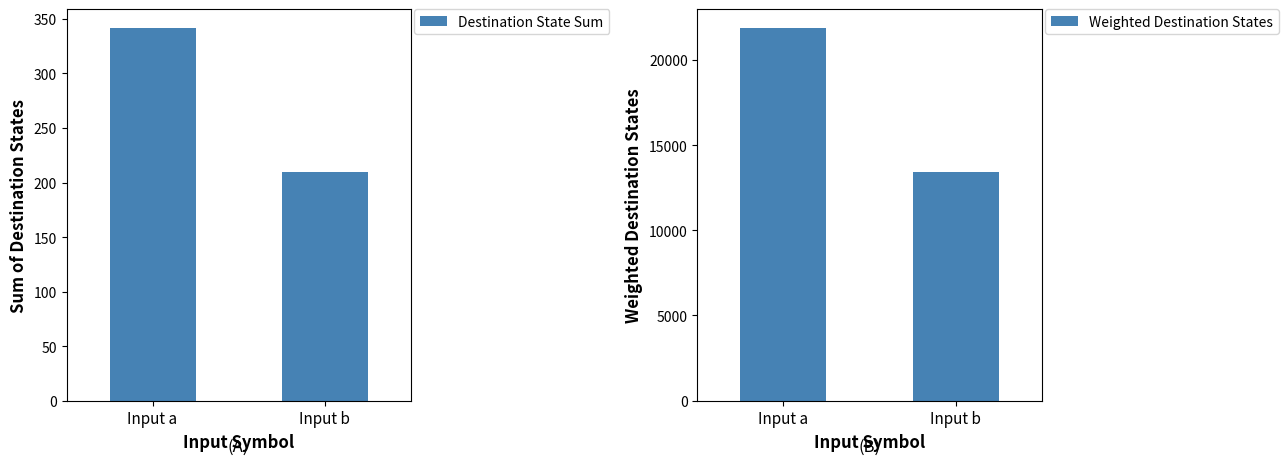

Is it true that Weighted Destination States equals 21888 at Input a?

True